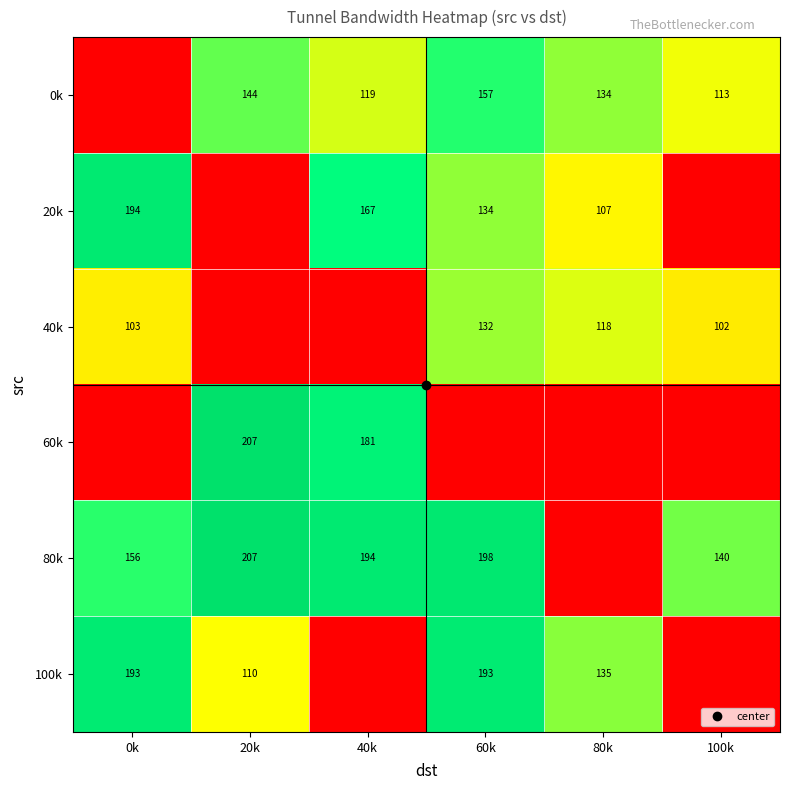

What is the total value across all series at 60k?

814.2